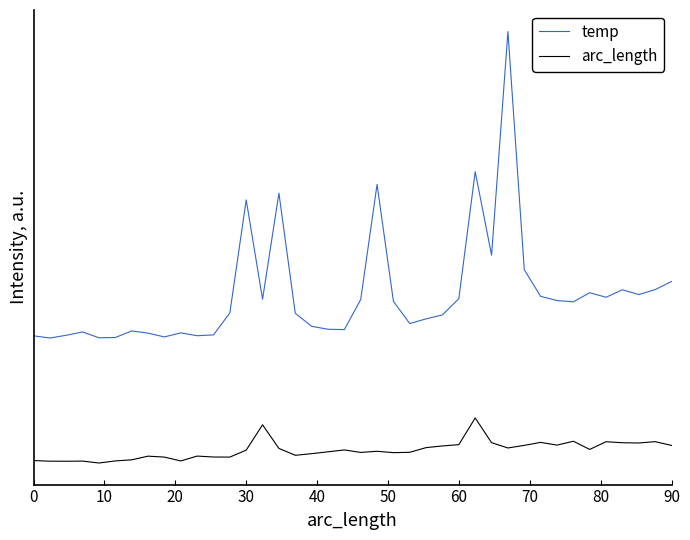

True or false: arc_length and temp intersect in this chart.

False